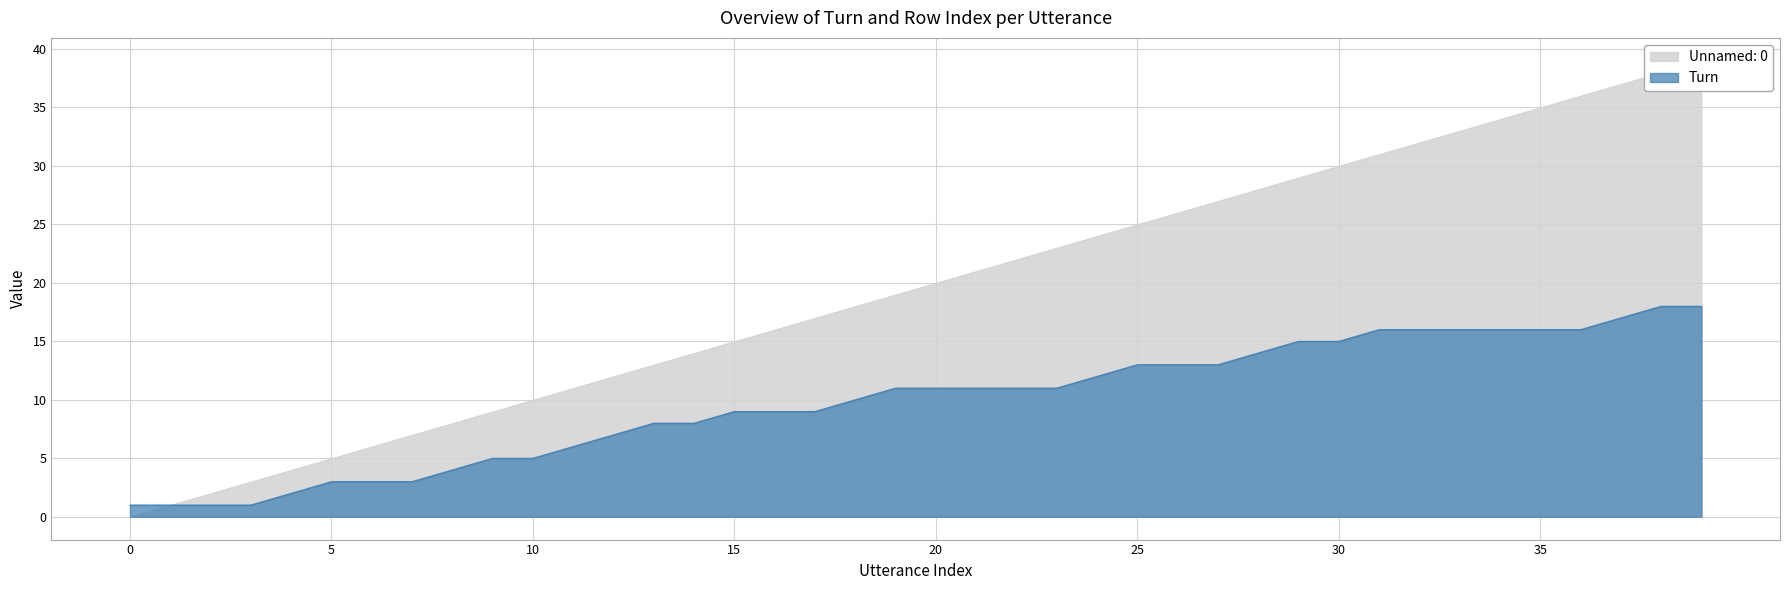

Between 10 and 24, which is larger?

24